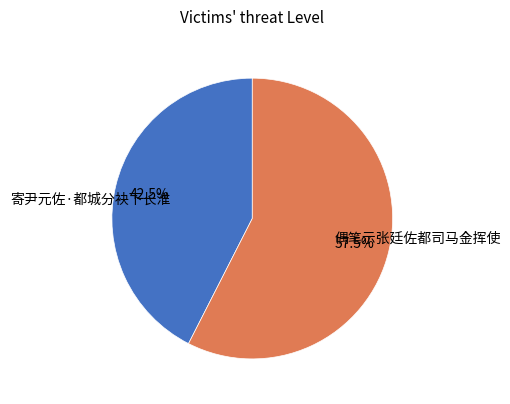

Which slice is the smallest?

寄尹元佐·都城分袂下长淮